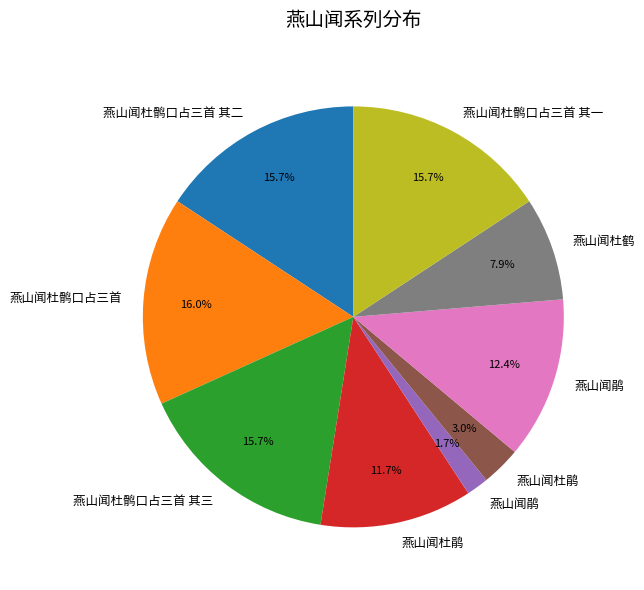

Is there a majority slice in this chart?

No